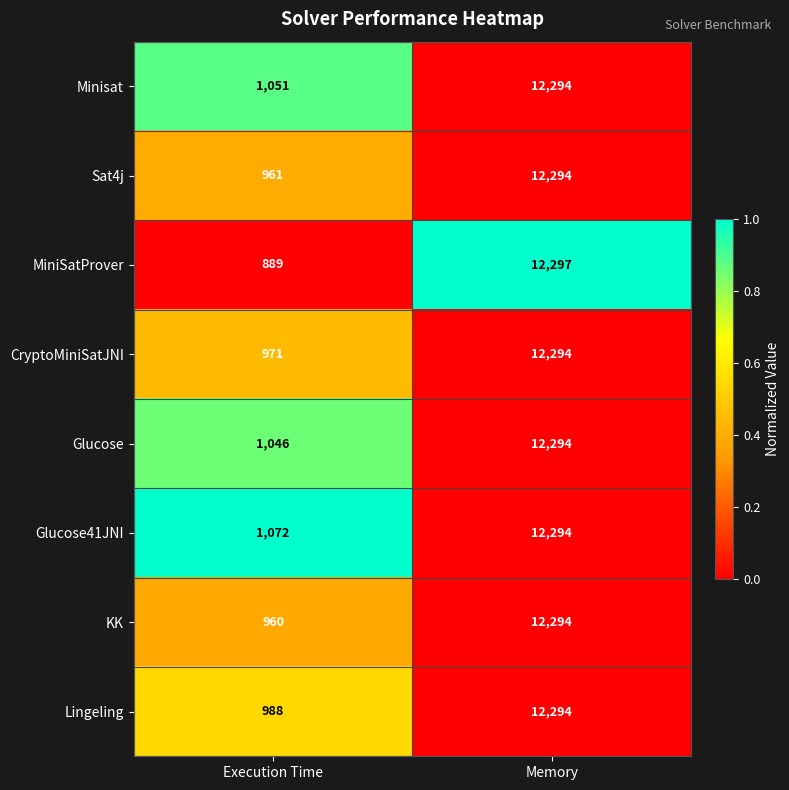

At which category is the sum across all series the highest?

Memory